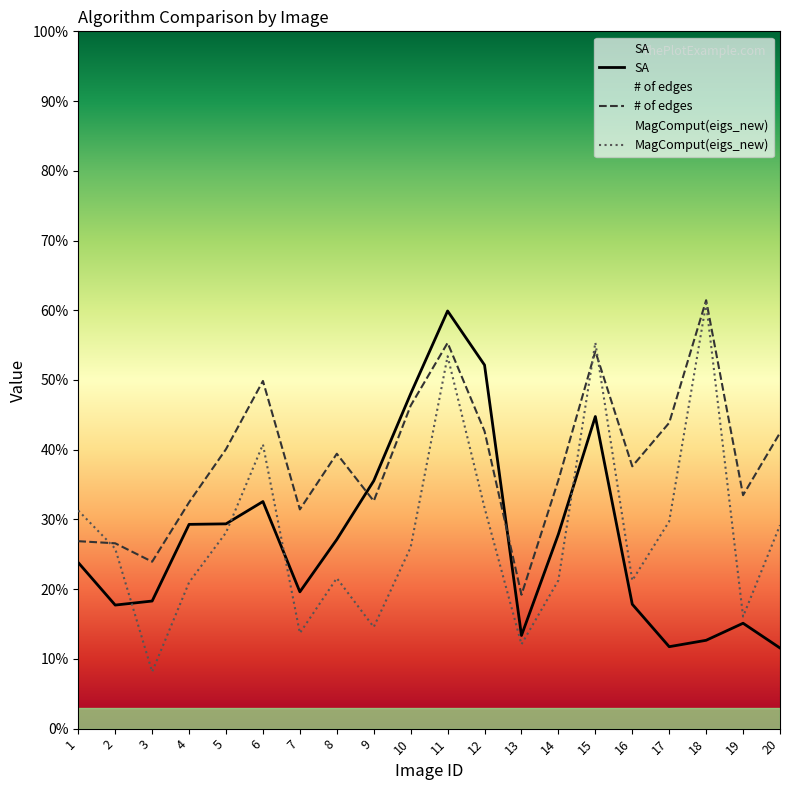

Where do SA and # of edges first cross each other?

8 and 9